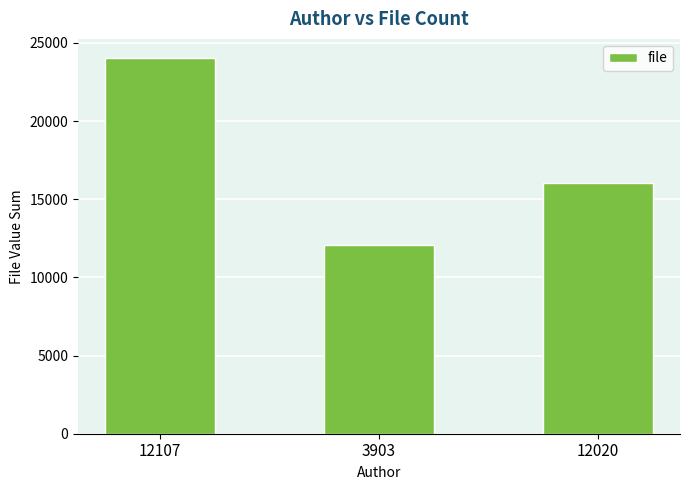

Rank the categories by value from lowest to highest.

3903, 12020, 12107